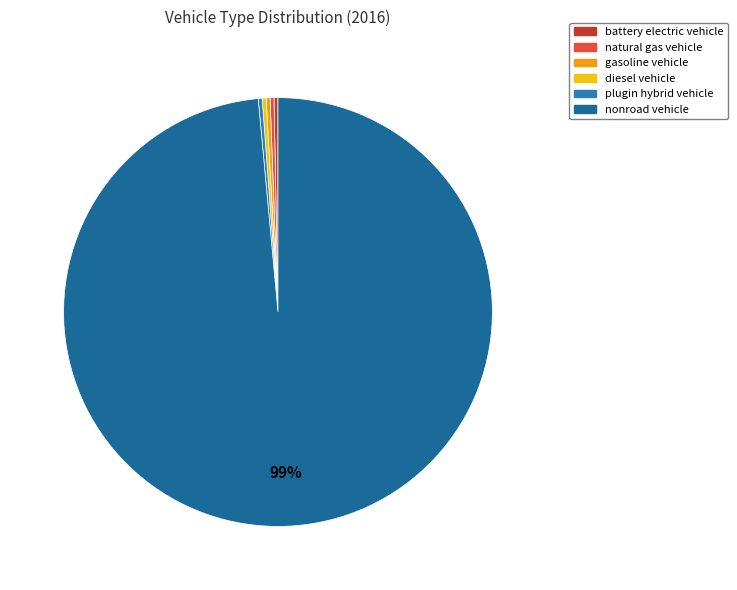

Between nonroad vehicle and gasoline vehicle, which is larger?

nonroad vehicle